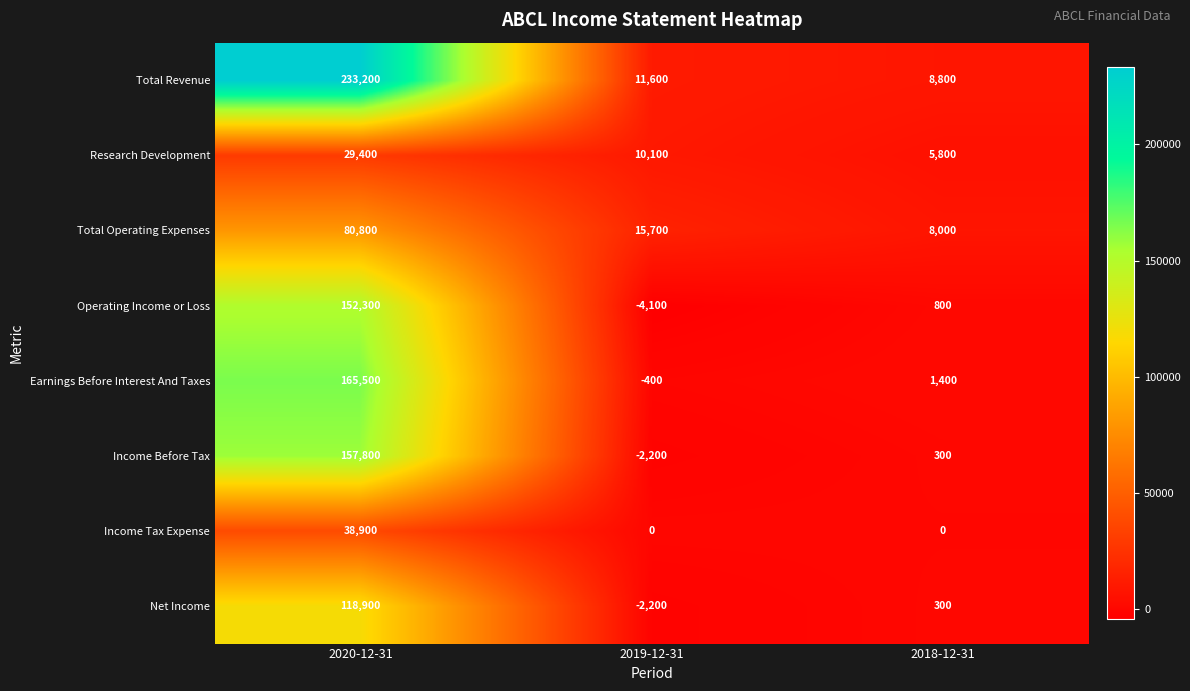

Reading left to right, list all the values displayed in this chart.

Total Revenue: 233200	11600	8800
Research Development: 29400	10100	5800
Total Operating Expenses: 80800	15700	8000
Operating Income or Loss: 152300	-4100	800
Earnings Before Interest And Taxes: 165500	-400	1400
Income Before Tax: 157800	-2200	300
Income Tax Expense: 38900	0	0
Net Income: 118900	-2200	300